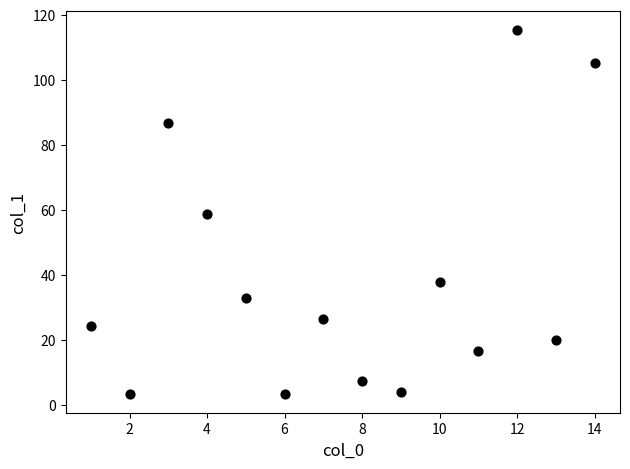

What is the range of X values (max minus min)?

13.0